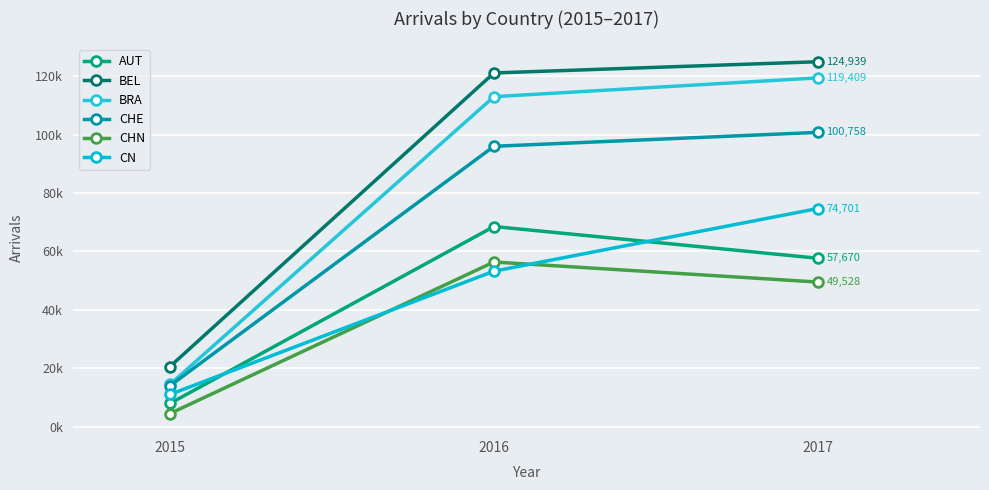

What are all the series names shown in the legend?

AUT, BEL, BRA, CHE, CHN, CN